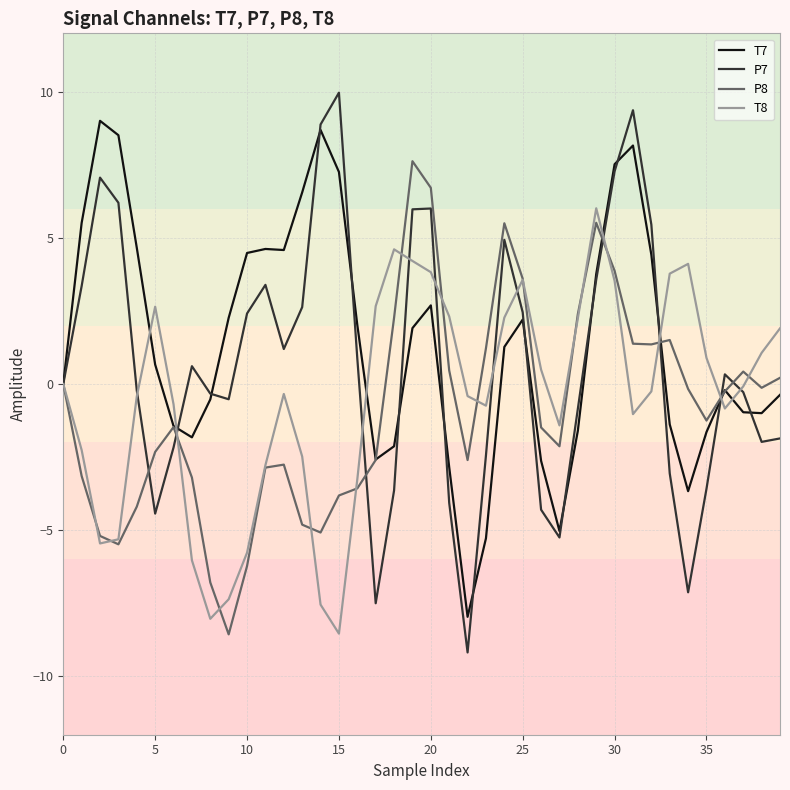

What is the lowest value of the T7 series?

-8.0